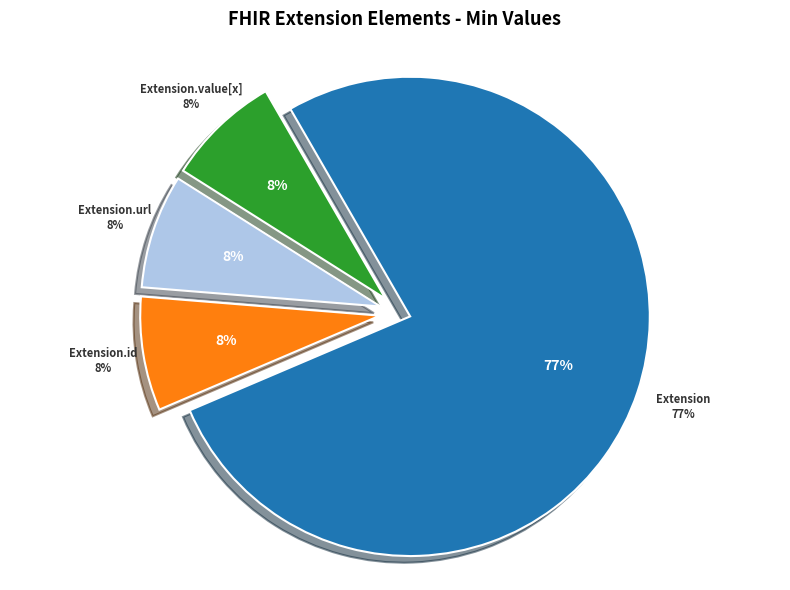

The Extension.id slice represents 1% of the pie. True or false?

False